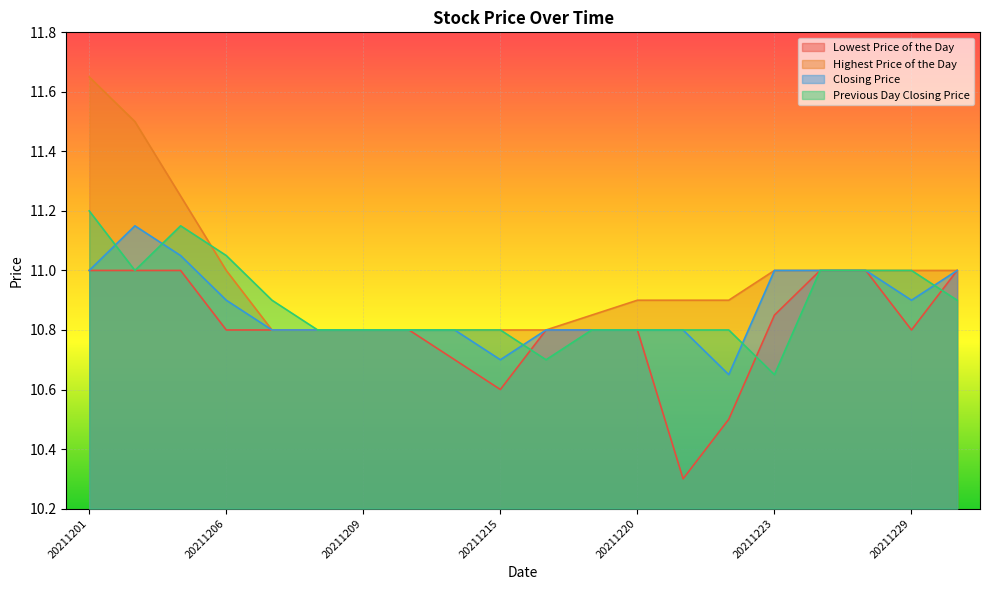

Is it true that Lowest Price of the Day equals 17.3 at 20211207?

False